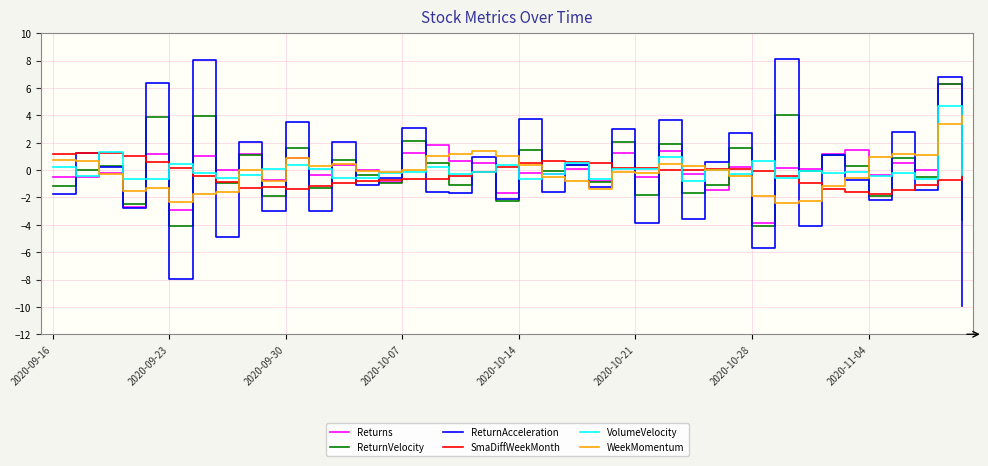

What are all the series names shown in the legend?

Returns, ReturnVelocity, ReturnAcceleration, SmaDiffWeekMonth, VolumeVelocity, WeekMomentum